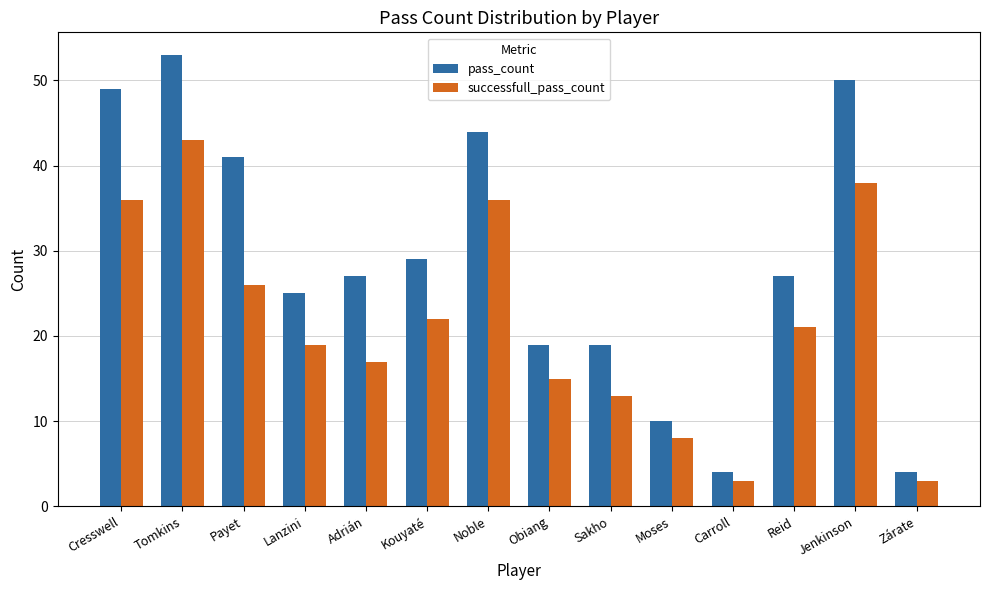

How many bars are there in total?

28